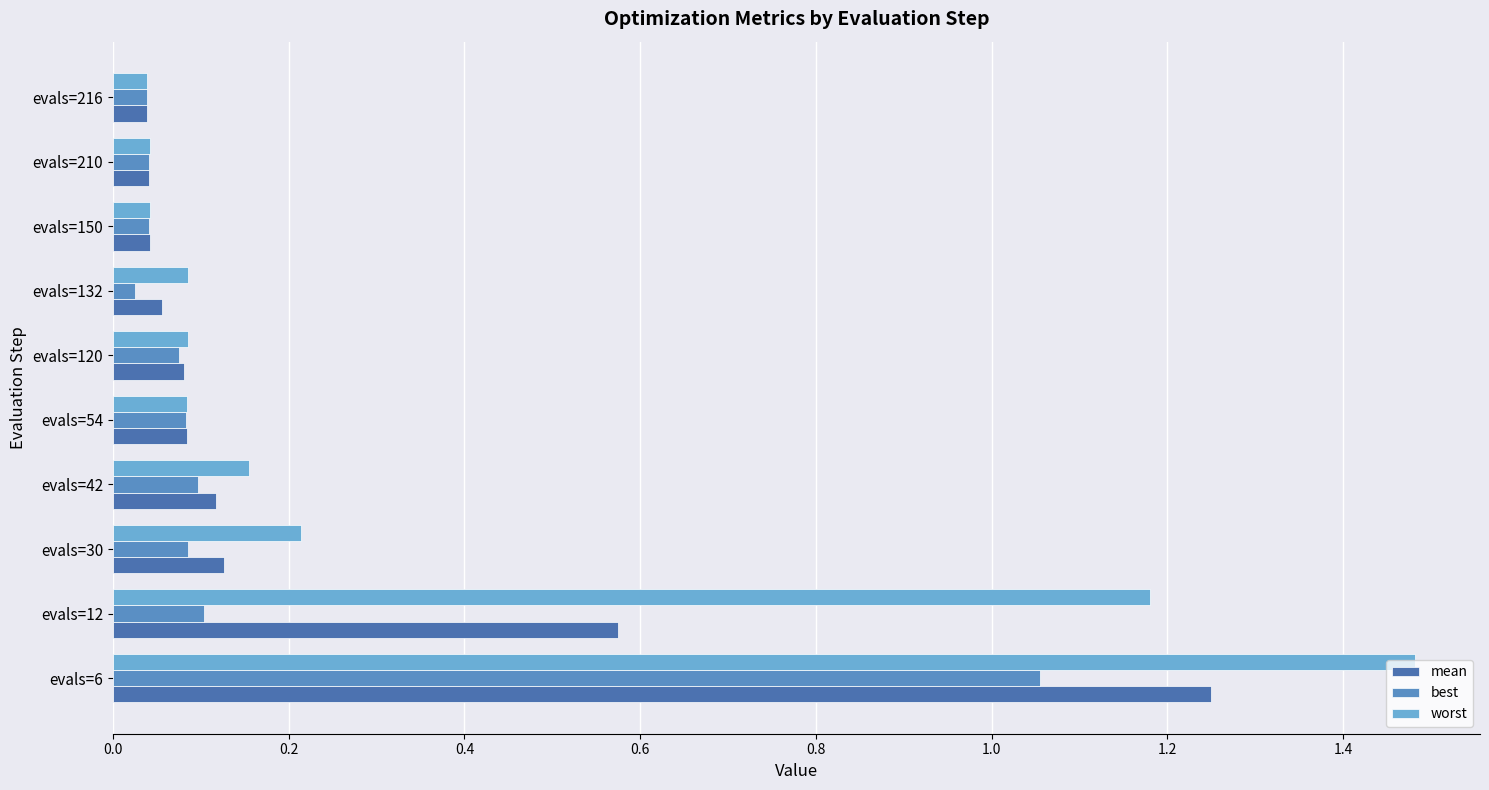

Count the number of data series in this chart.

3